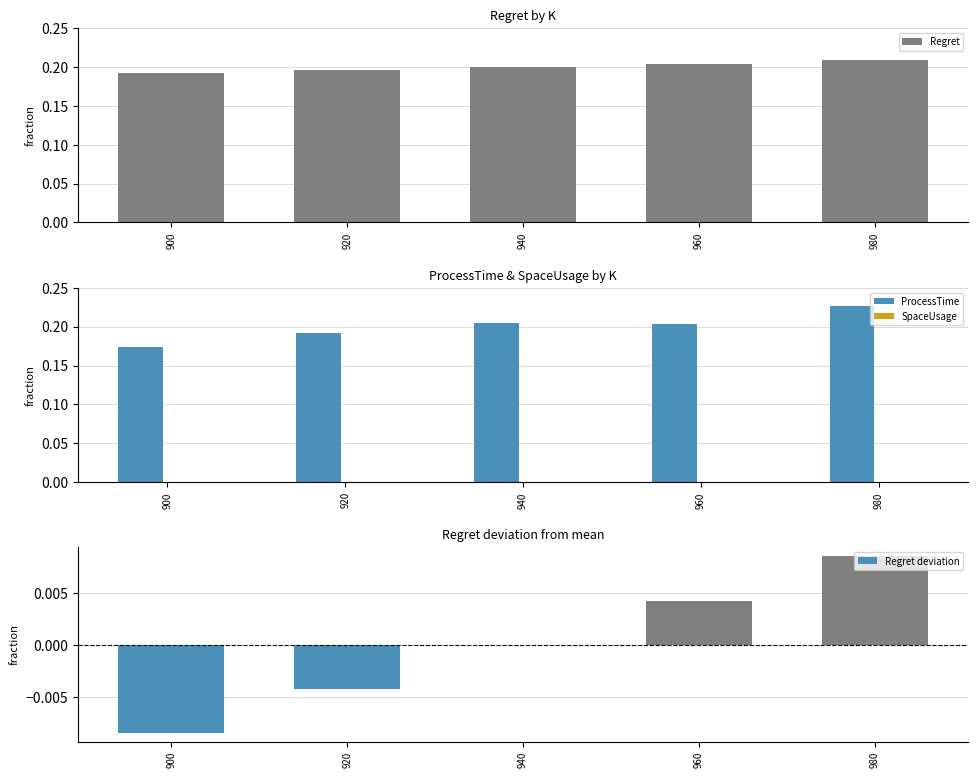

Count the ProcessTime values in the range 0 to 1.

5